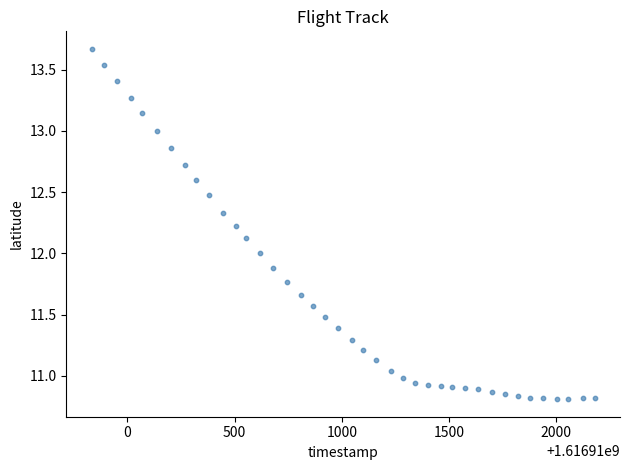

What is the range of X values (max minus min)?

2346.0